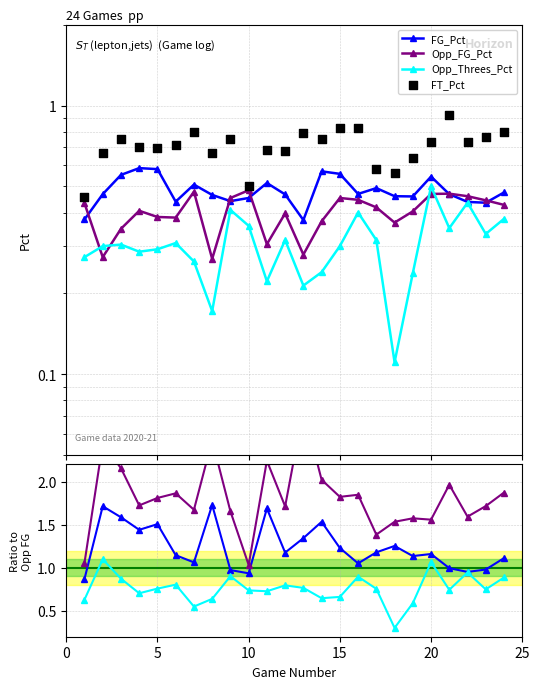

What is the total value across all series at 21?

2.2